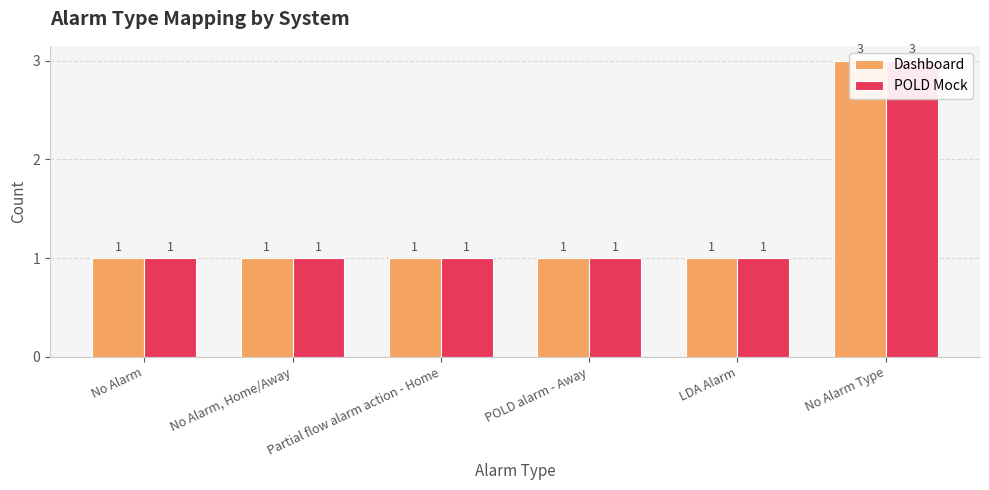

What is the label of the 6th bar from the right?

No Alarm